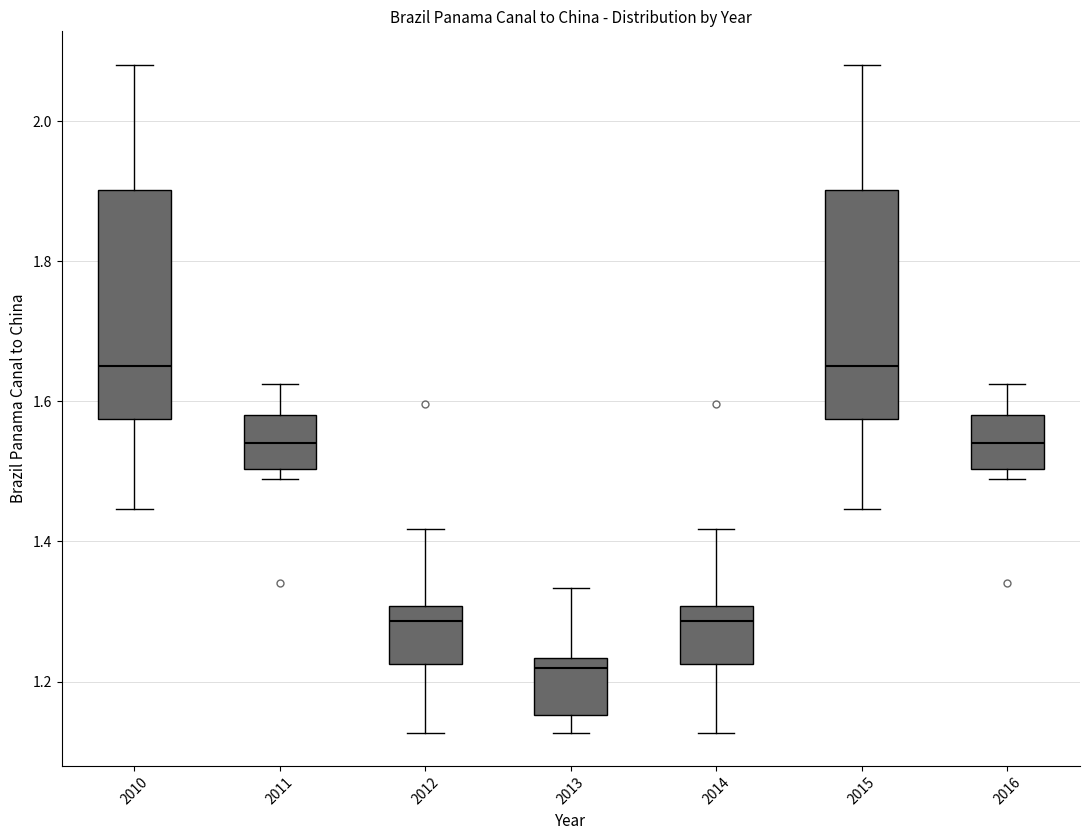

Which box's median line is the lowest?

2013